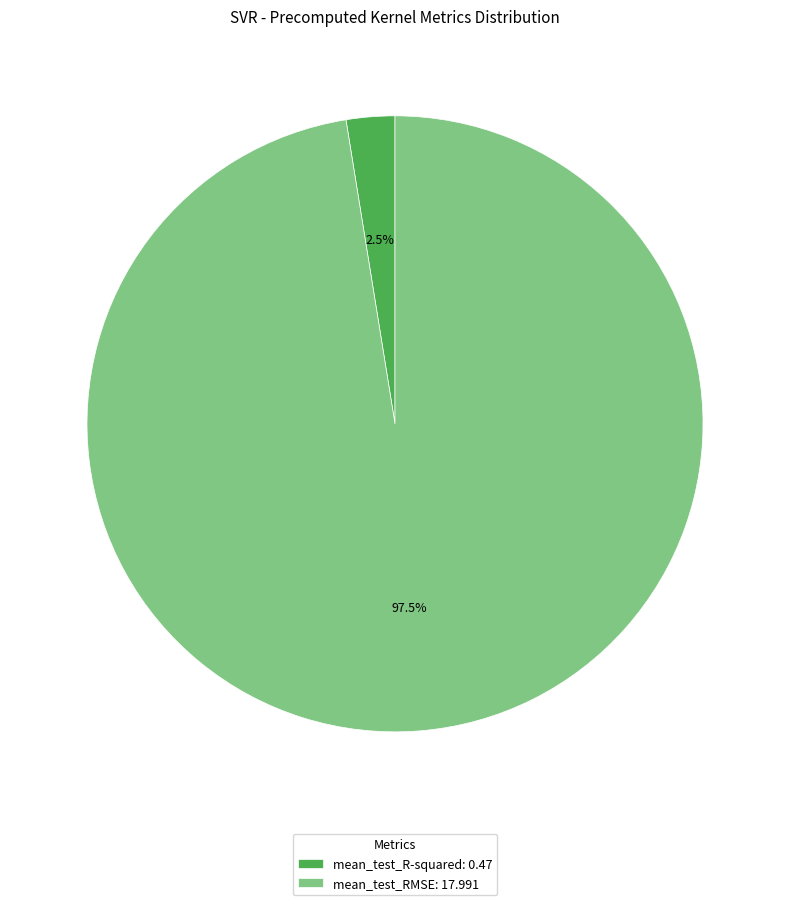

What percentage is NOT represented by mean_test_R-squared?

97.5%